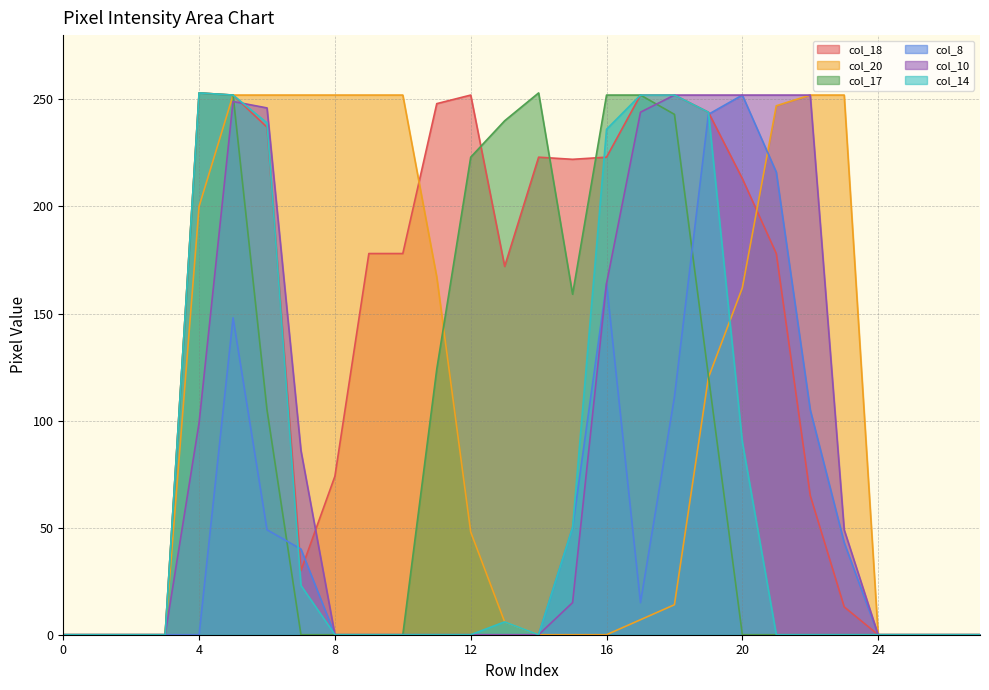

Does the chart display data point markers on the line(s)?

No